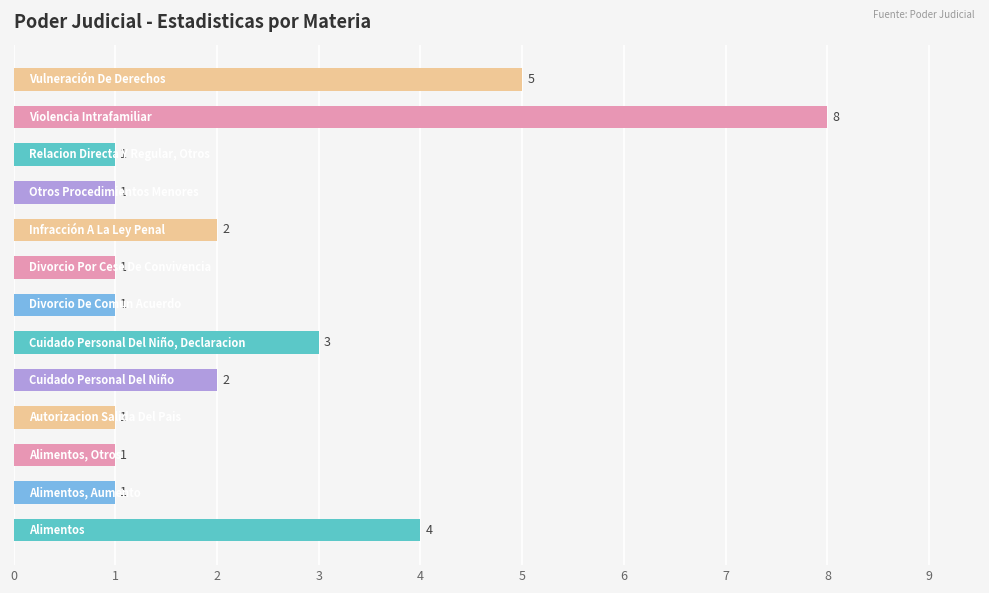

What is the sum of all values?

31